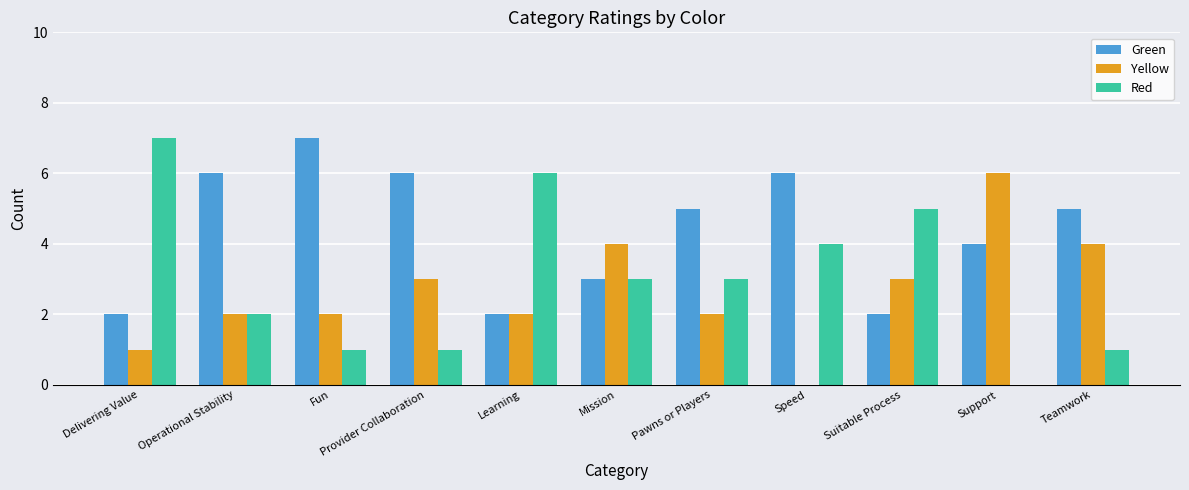

What is the average value of the Yellow series?

3